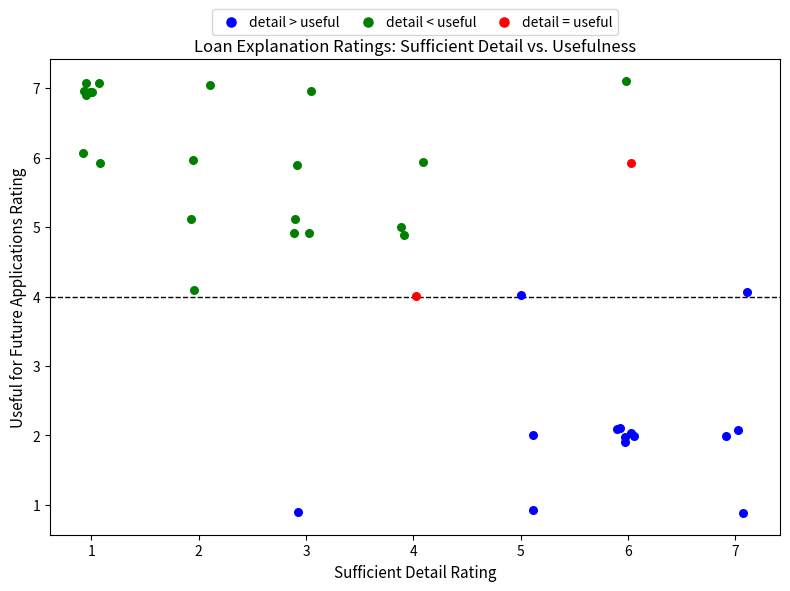

Which series reaches the maximum Y coordinate?

detail < useful